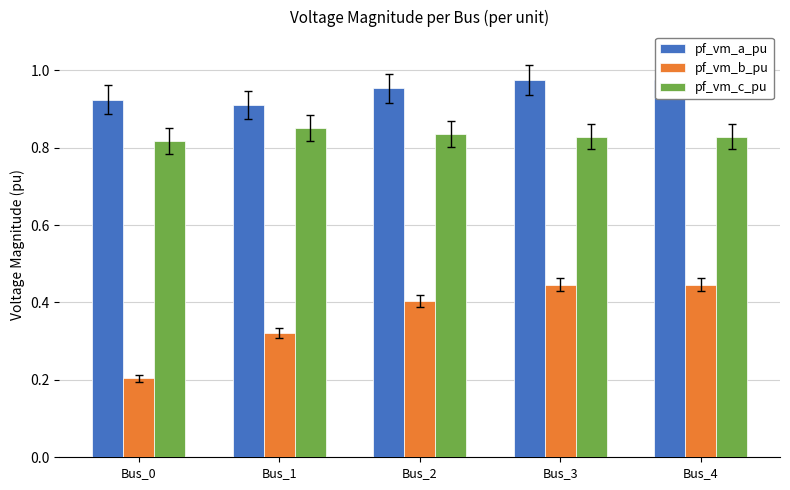

What is the difference between the maximum and second lowest values in the pf_vm_a_pu series?

0.1